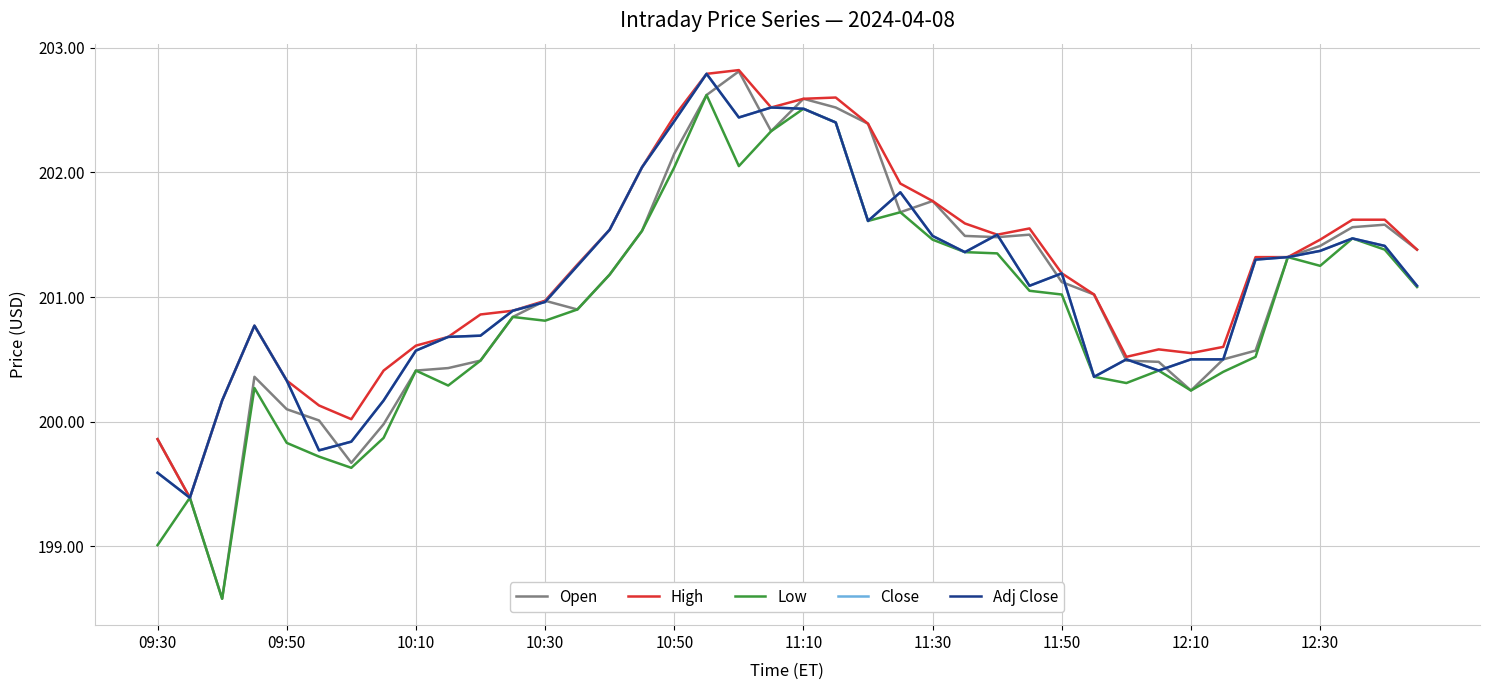

True or false: Open and Low cross at least once.

False